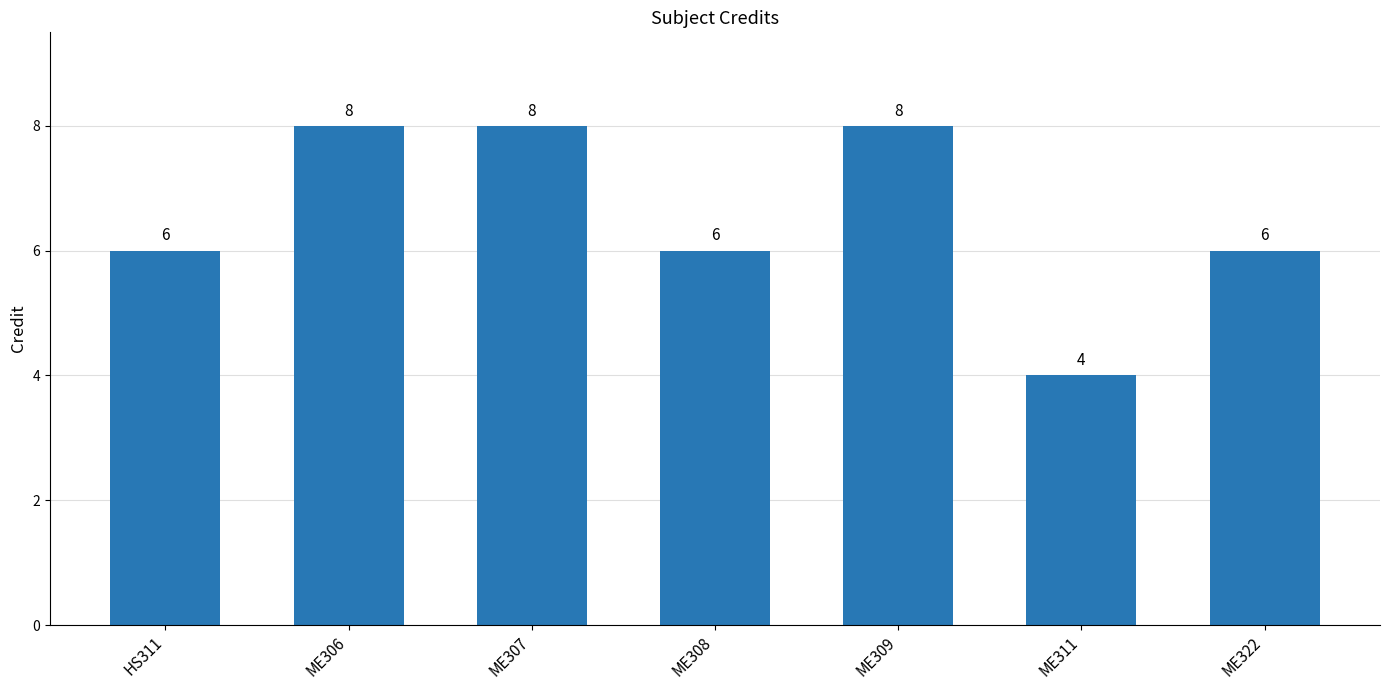

Read the value at HS311.

6